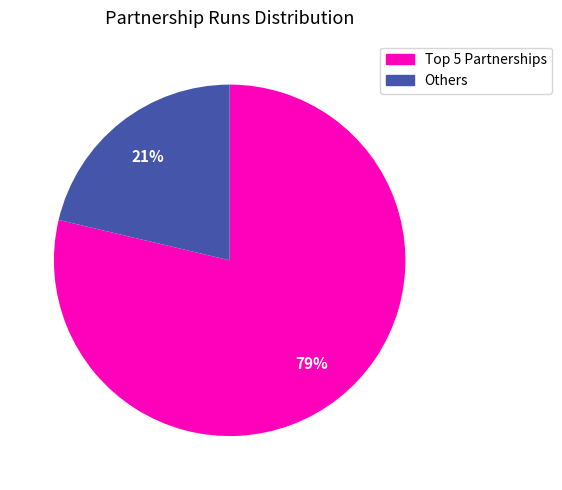

To the nearest percent, what is the average slice percentage?

50%